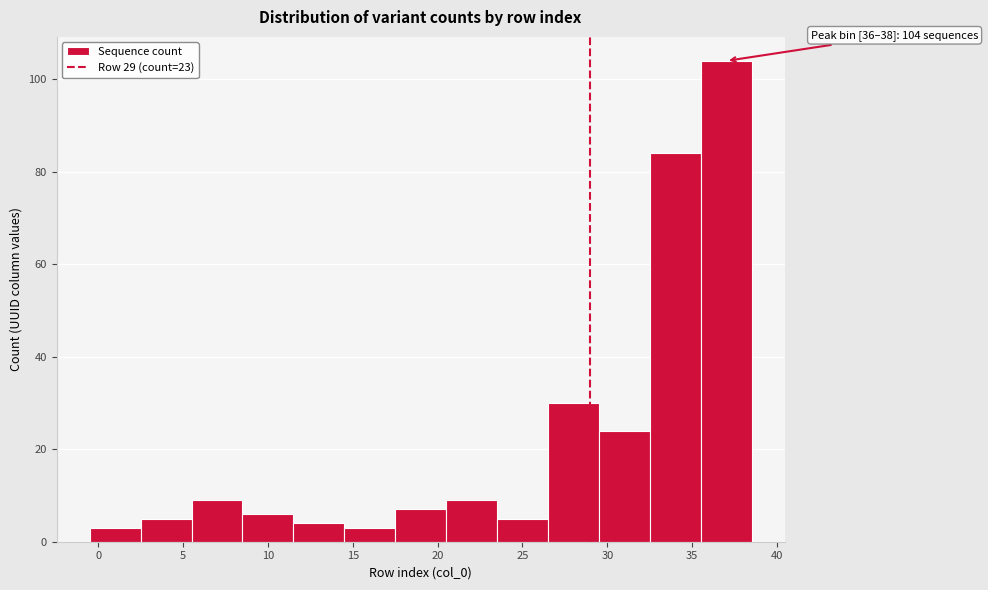

Over which range of the x-axis is the bar tallest?

35.5 to 38.5